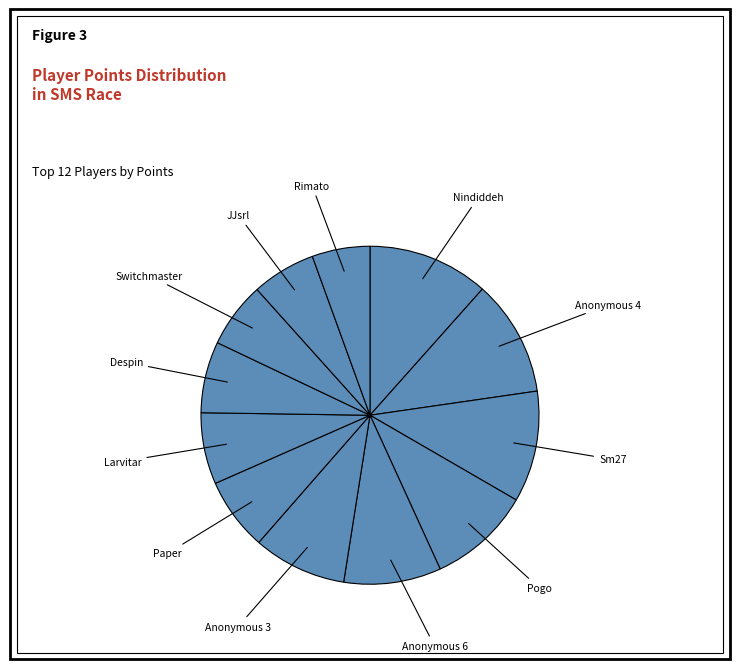

Which category has the smallest portion of the pie?

Rimato